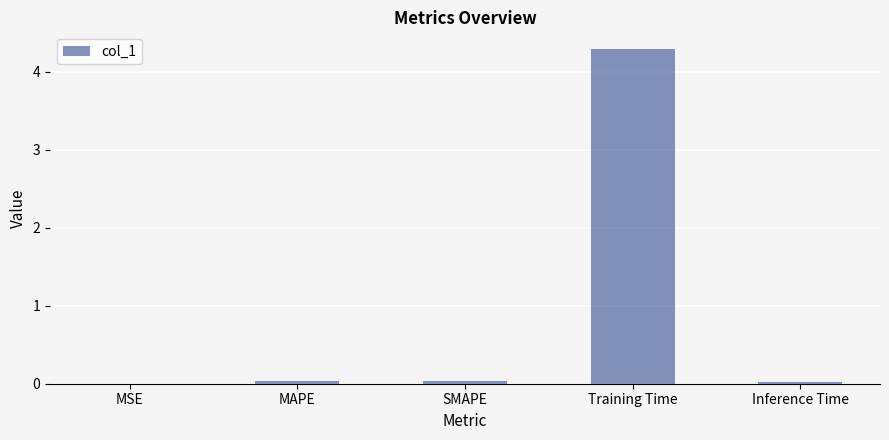

Between MSE and Training Time, which is larger?

Training Time